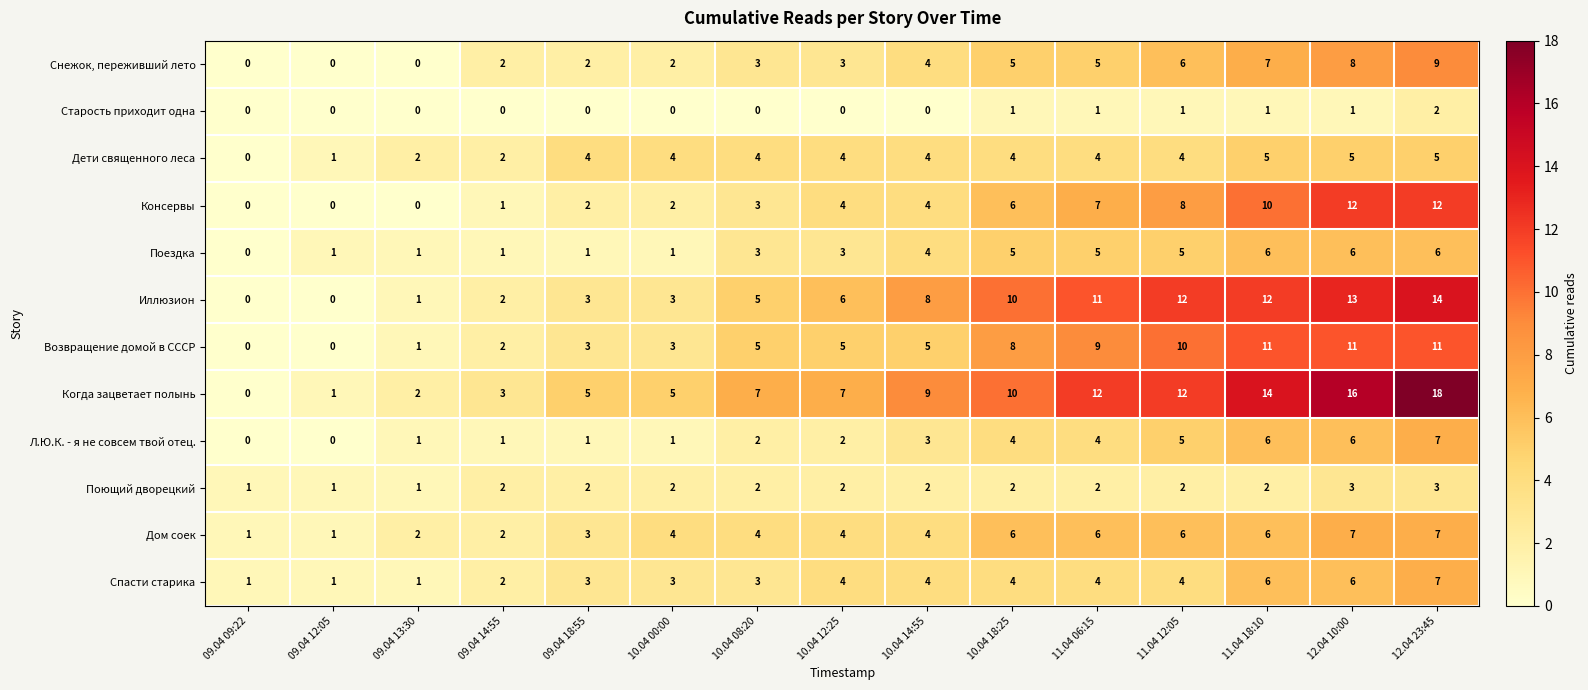

What is the difference between the Спасти старика values at 12.04 23:45 and 10.04 08:20?

4